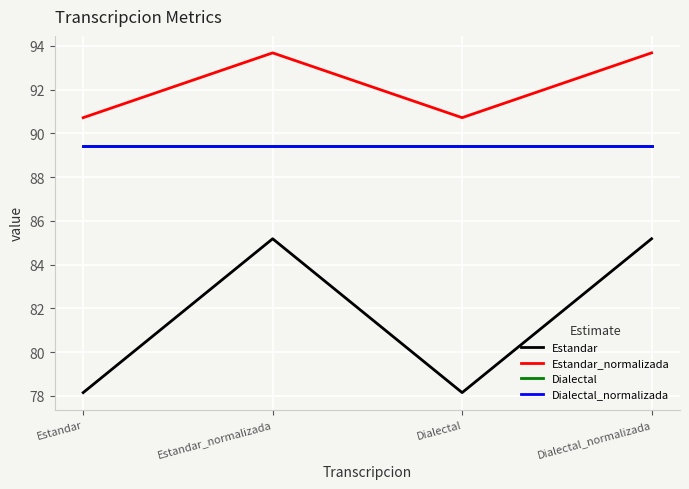

True or false: Dialectal and Dialectal_normalizada intersect in this chart.

False